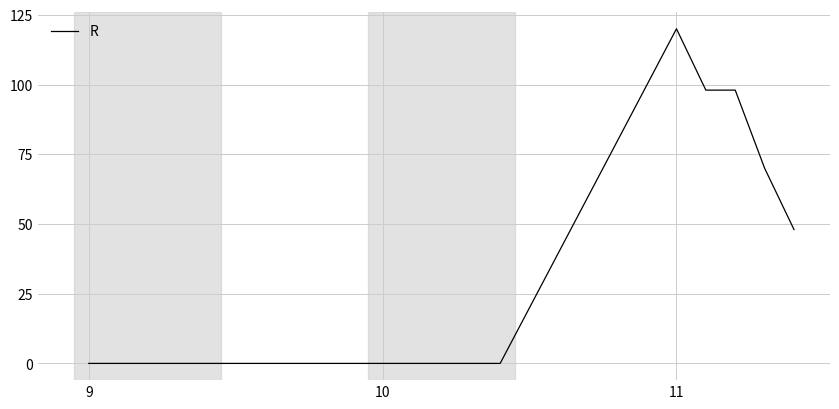

What is the sum of all values?

434